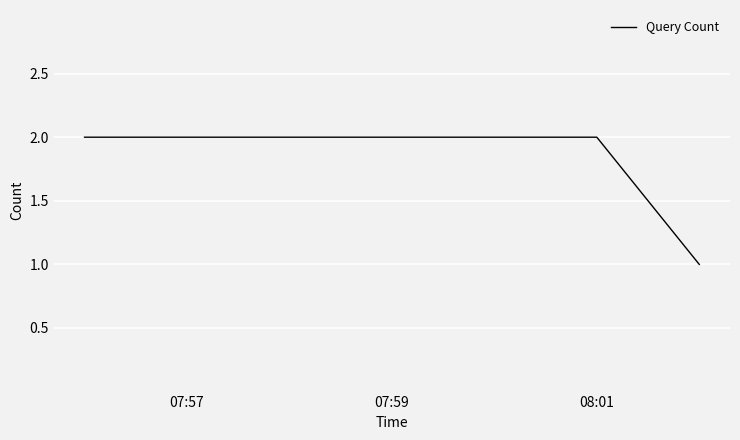

How many lines are shown in the chart?

1